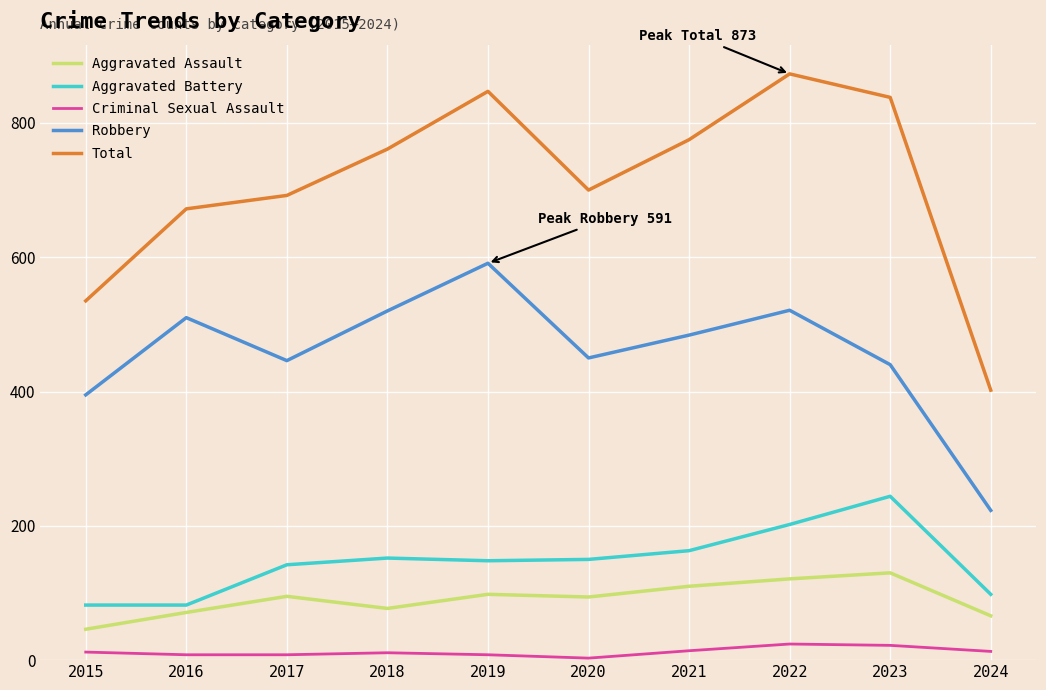

What is the minimum value shown in the chart?

3